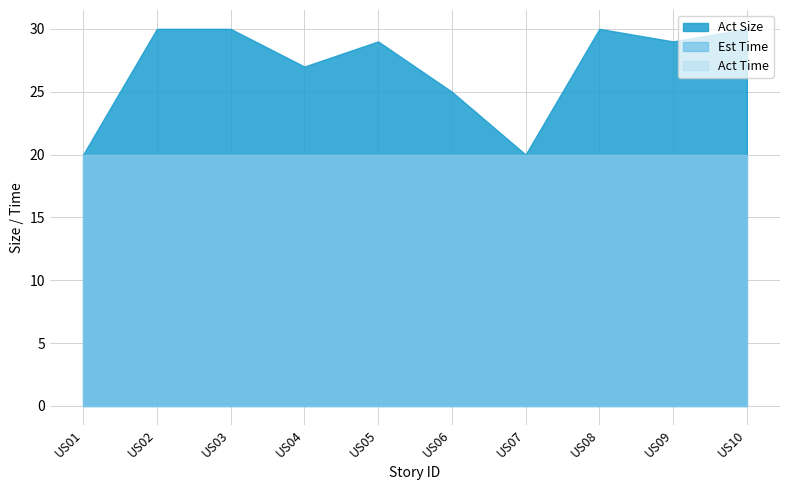

True or false: Act Size and Act Time intersect in this chart.

False